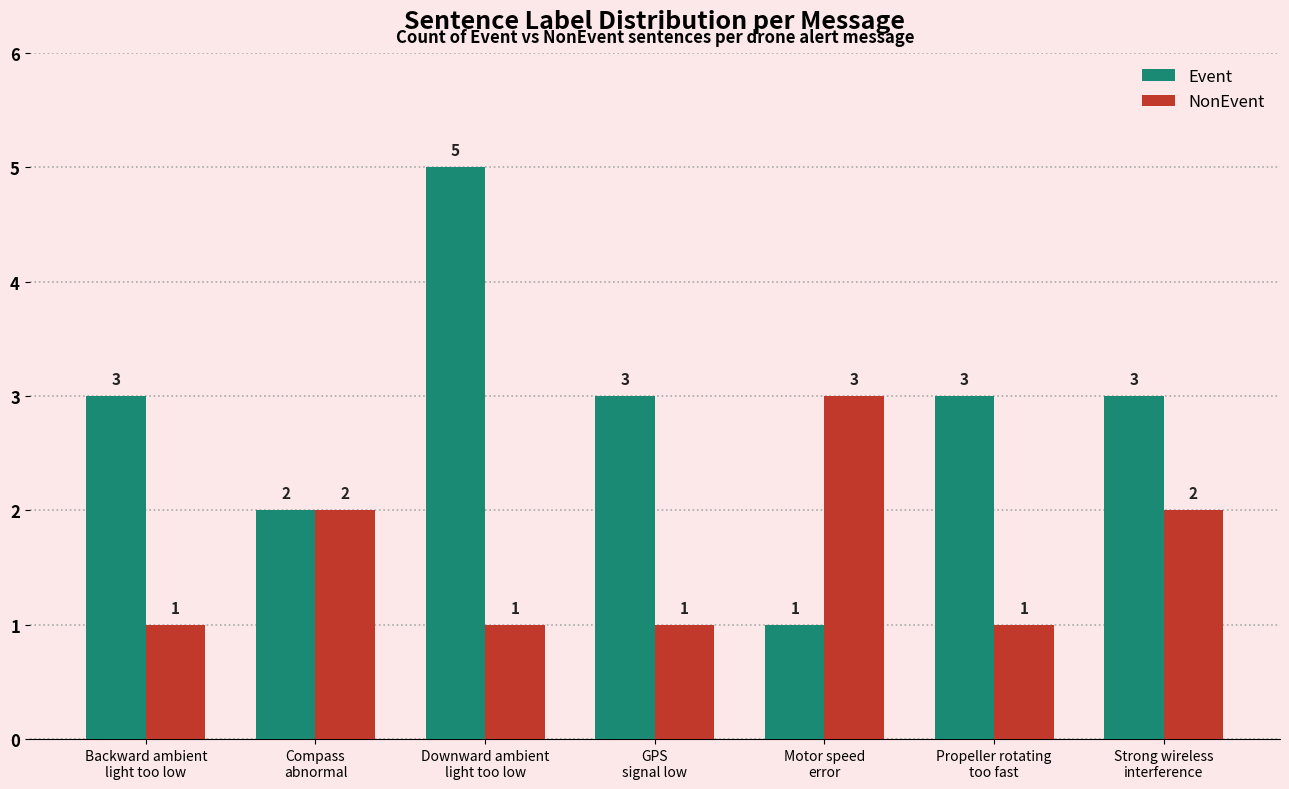

Does the chart contain any negative values?

No